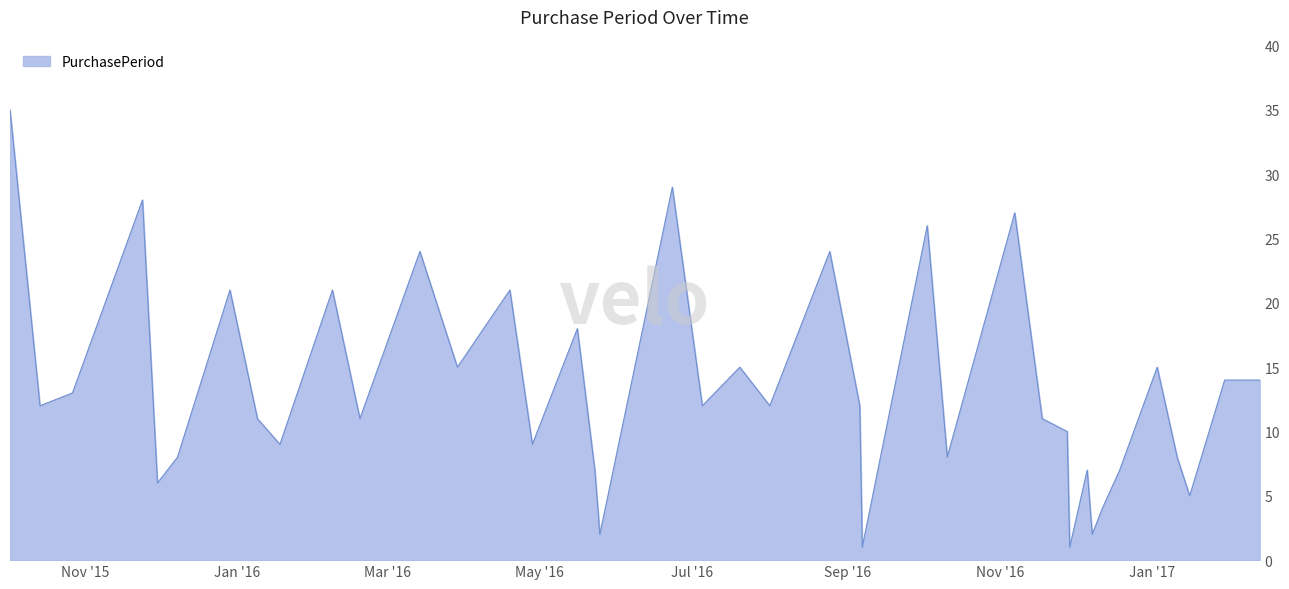

What is the difference between the maximum and minimum values?

34